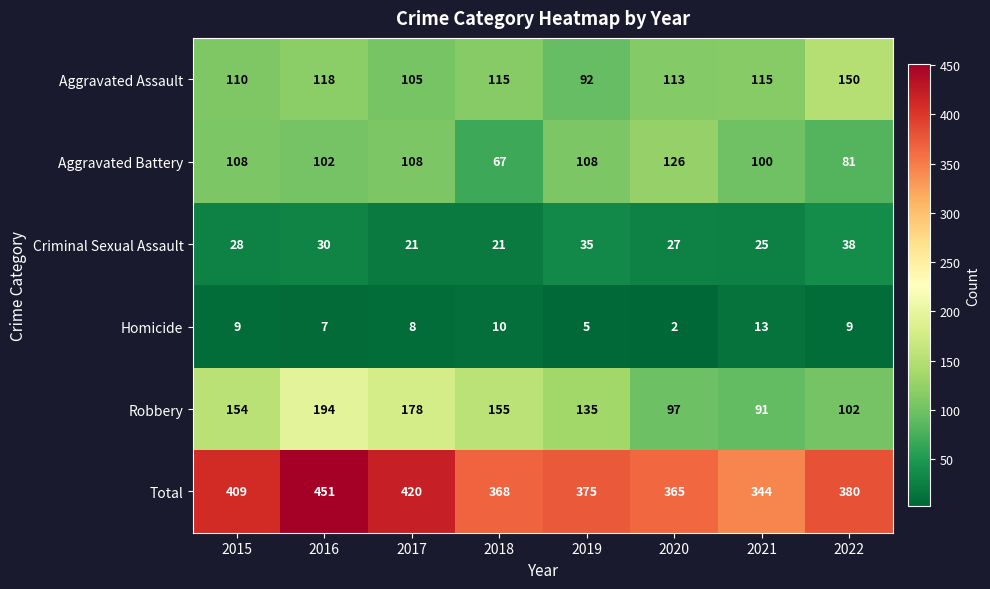

Which series has the widest spread of values?

Total